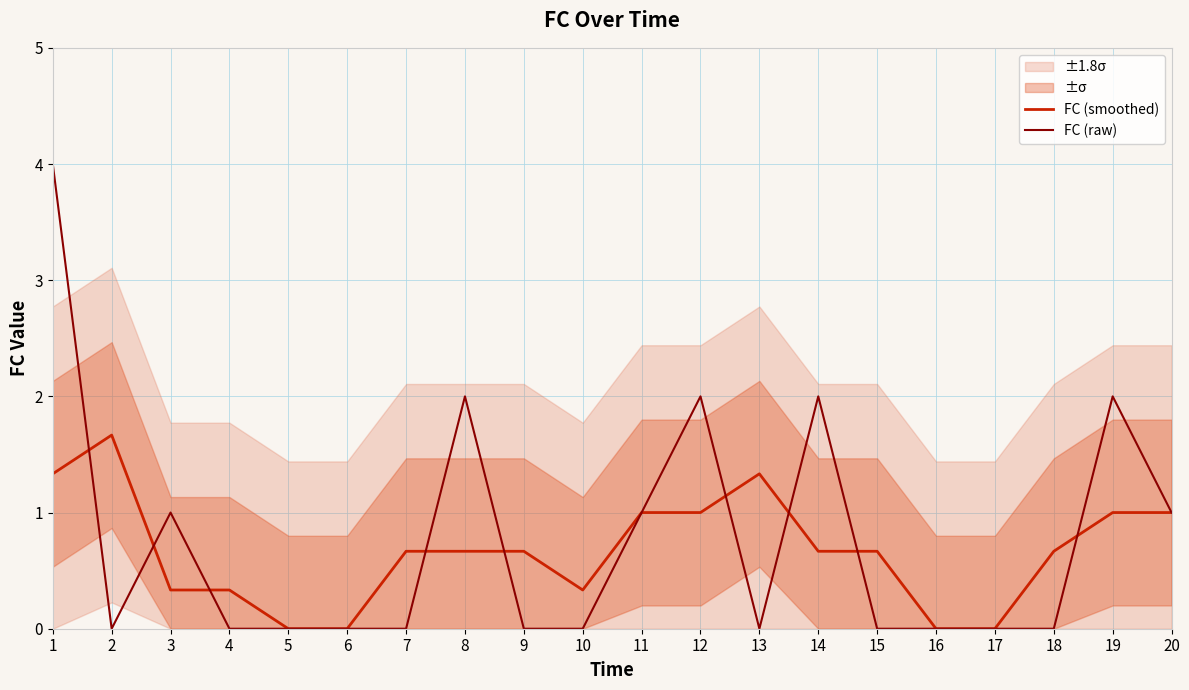

At 9, list the series in order from smallest to largest.

FC (raw), FC (smoothed)